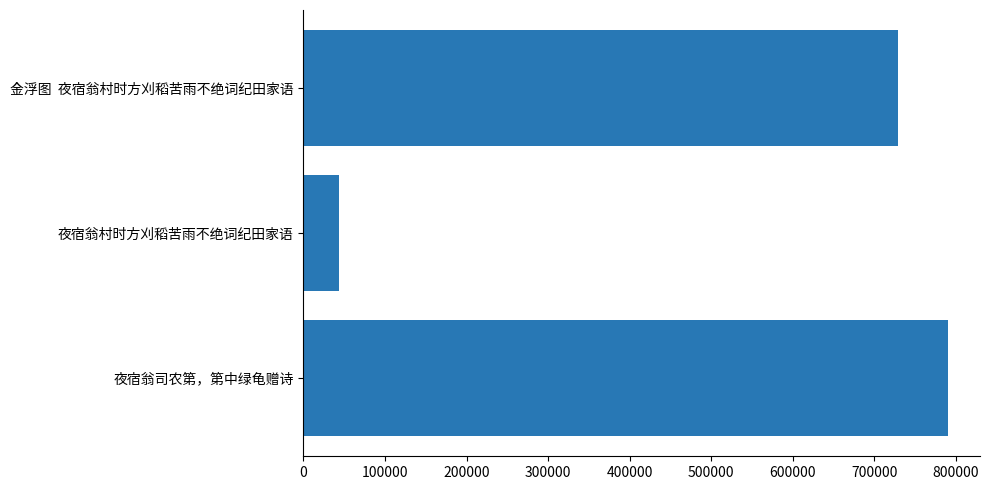

What is the maximum value shown in the chart?

789929